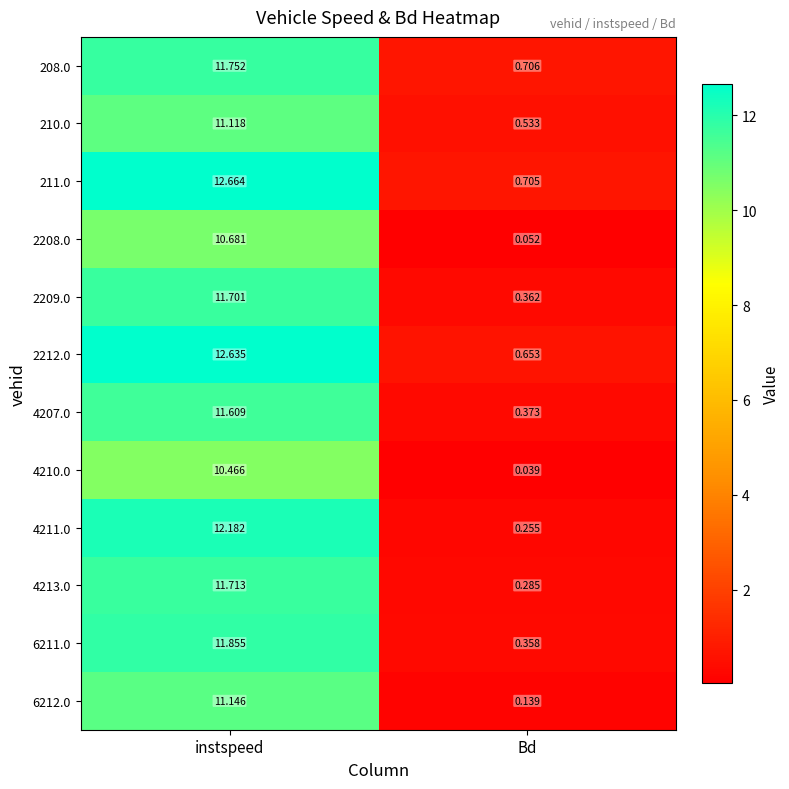

At which label is 2212.0 closest to 6?

Bd